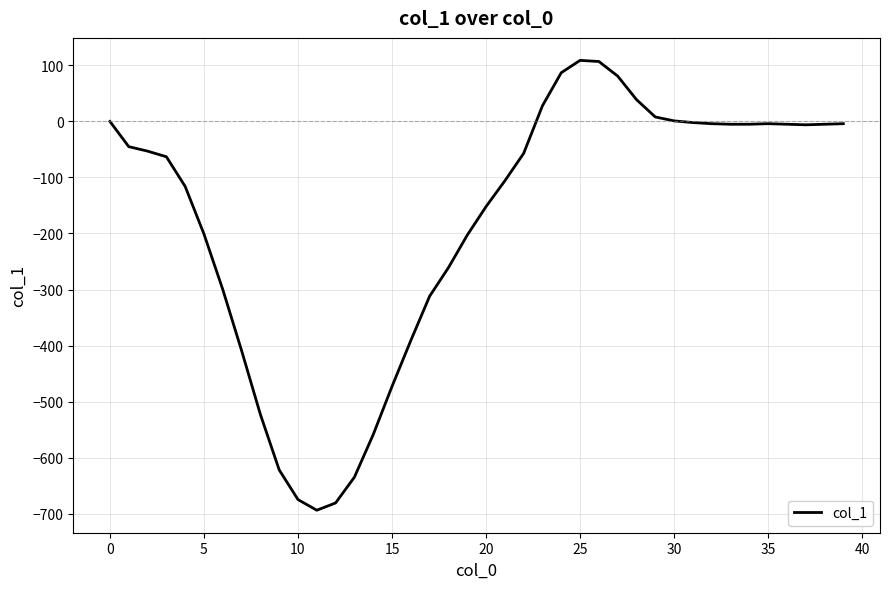

What is the minimum value shown in the chart?

-694